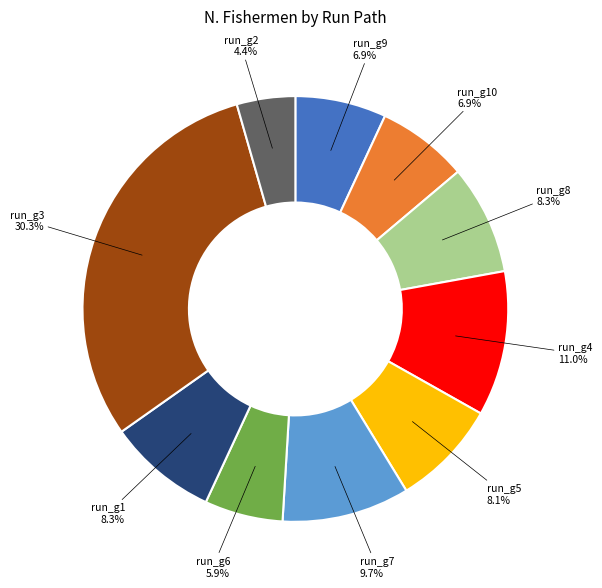

Does any single category account for the majority?

No